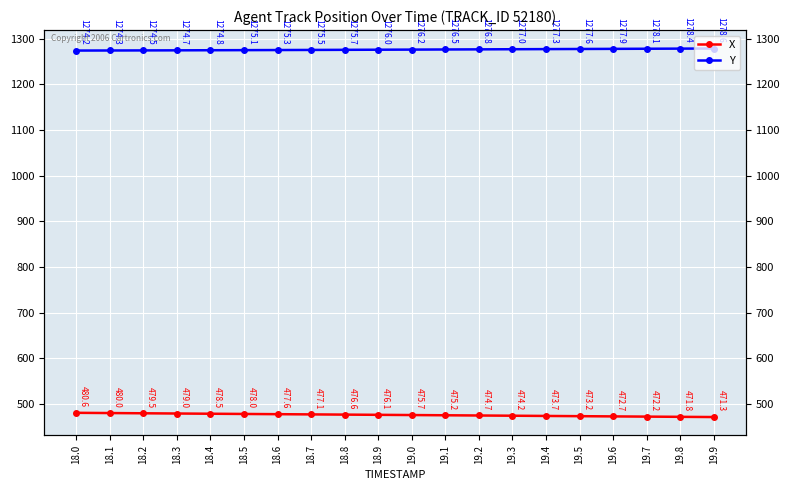

Which category has the highest value across all series?

19.9